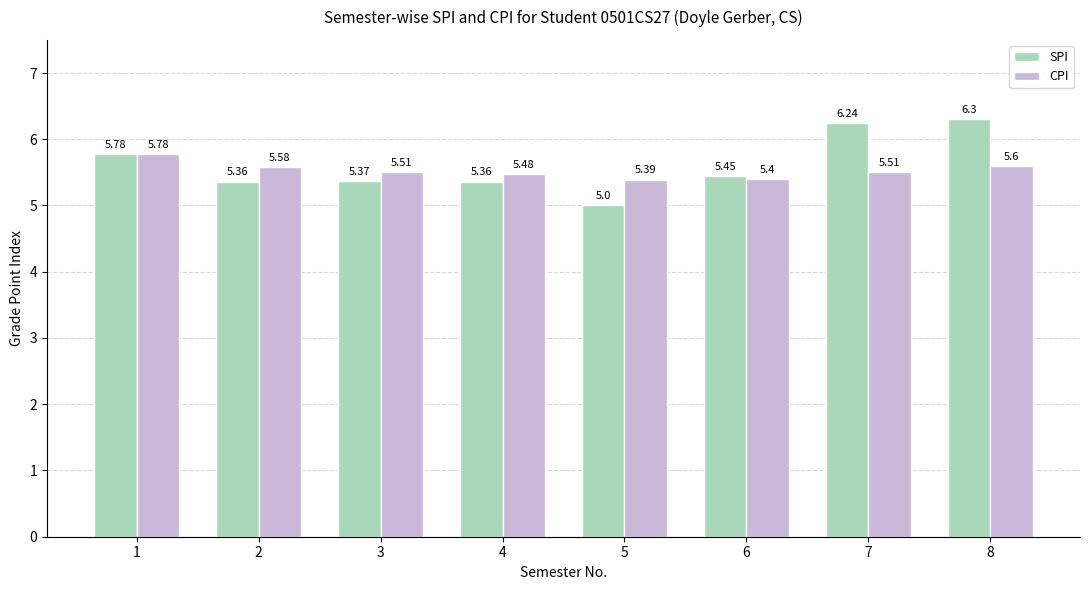

What is the total value across all series at 7?

11.8